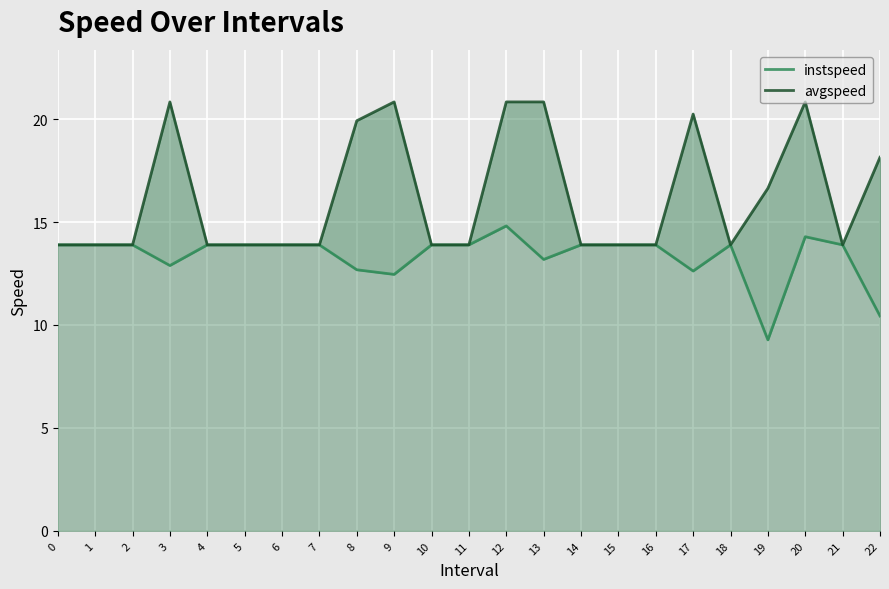

What is the average value of the instspeed series?

13.4